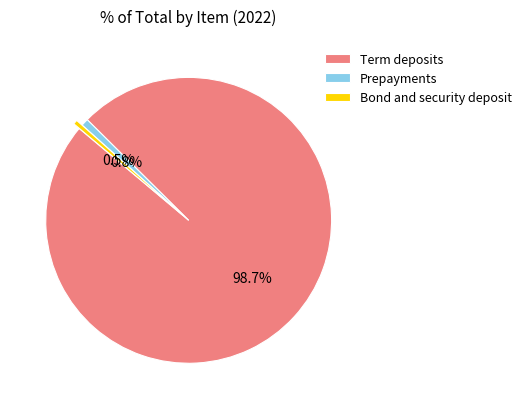

Is it true that Term deposits is 89% of the pie?

False